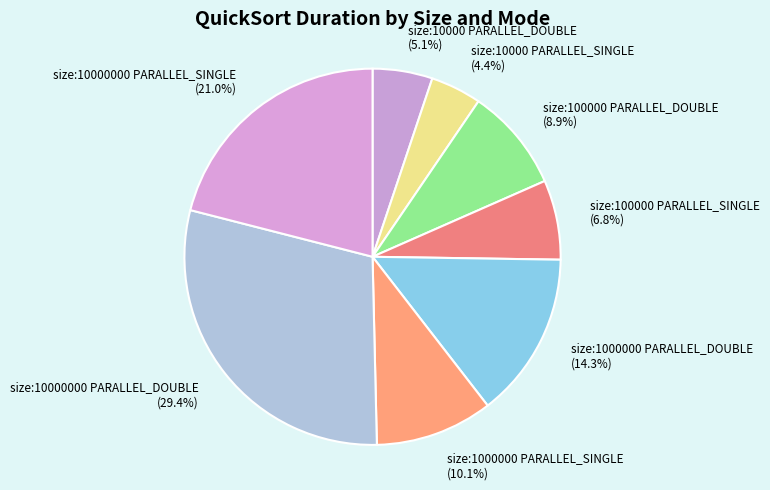

Which category has the smallest portion of the pie?

size:10000 PARALLEL_SINGLE